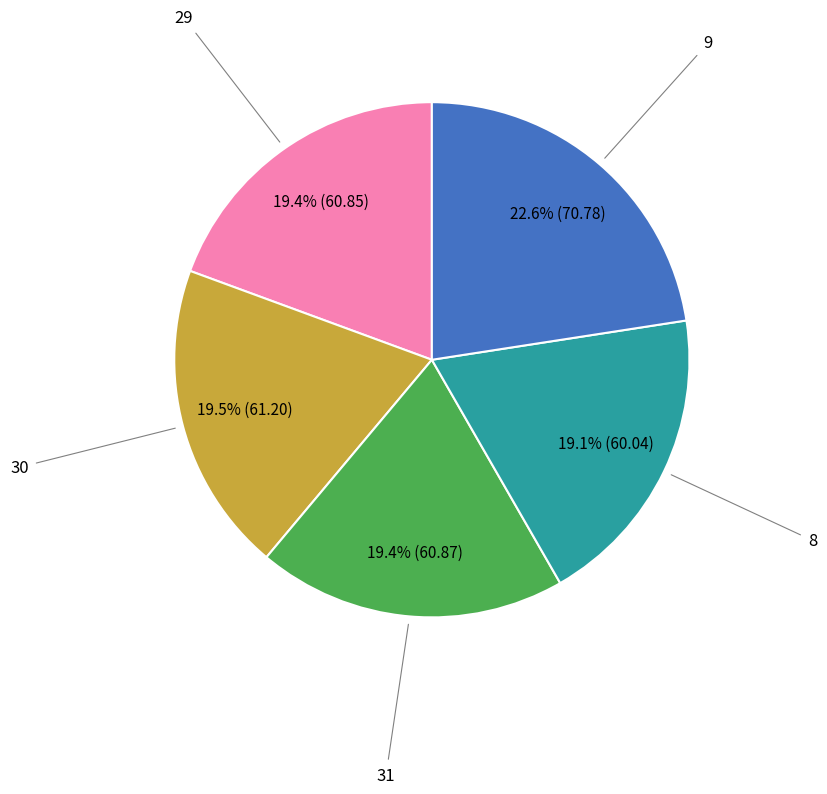

What percentage is NOT represented by 29?

80.6%